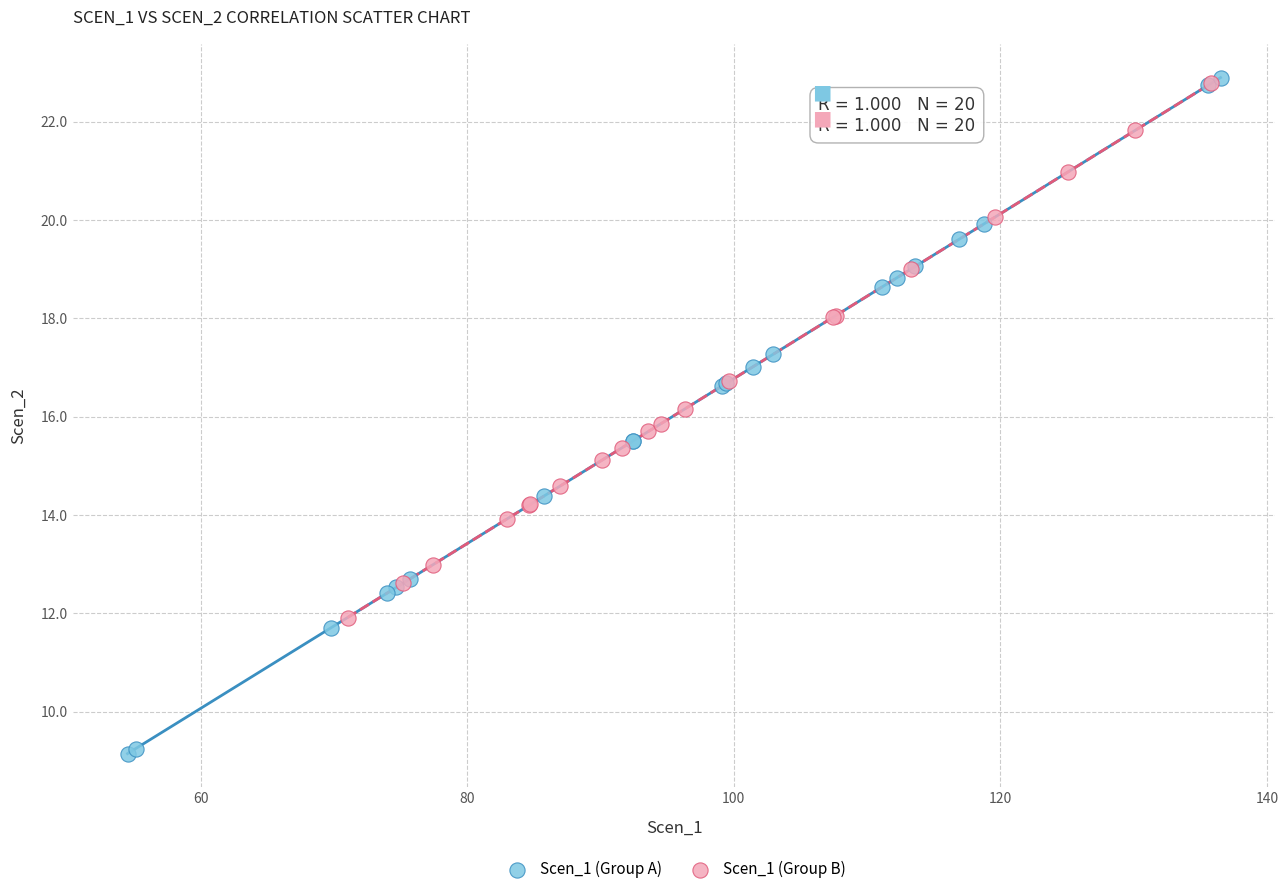

Which series reaches the minimum Y coordinate?

Scen_1 (Group A)